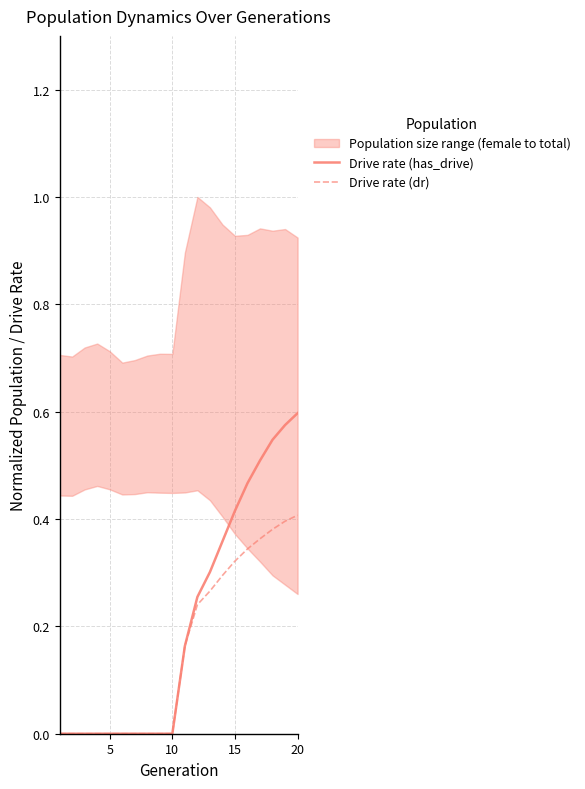

True or false: Drive rate (has_drive) and Drive rate (dr) intersect in this chart.

False